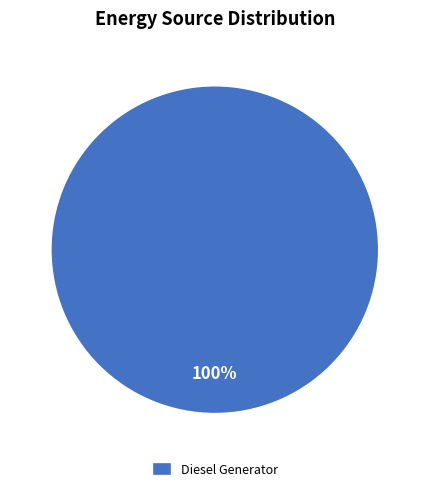

Is Diesel Generator the majority of the pie?

Yes